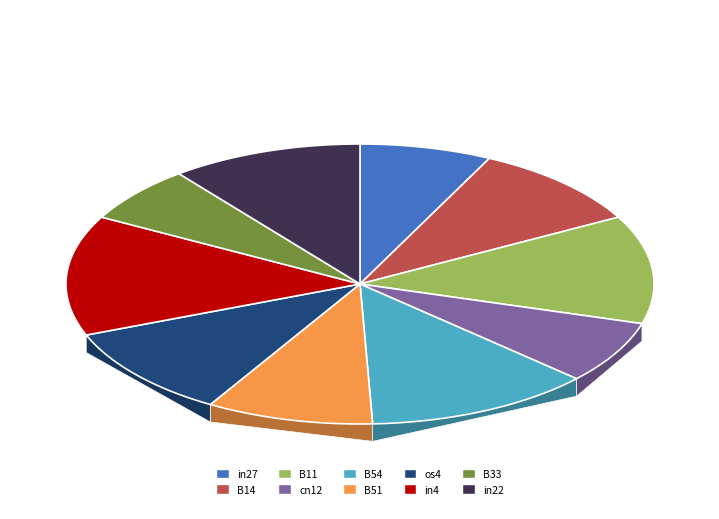

Count the number of slices in the pie.

10